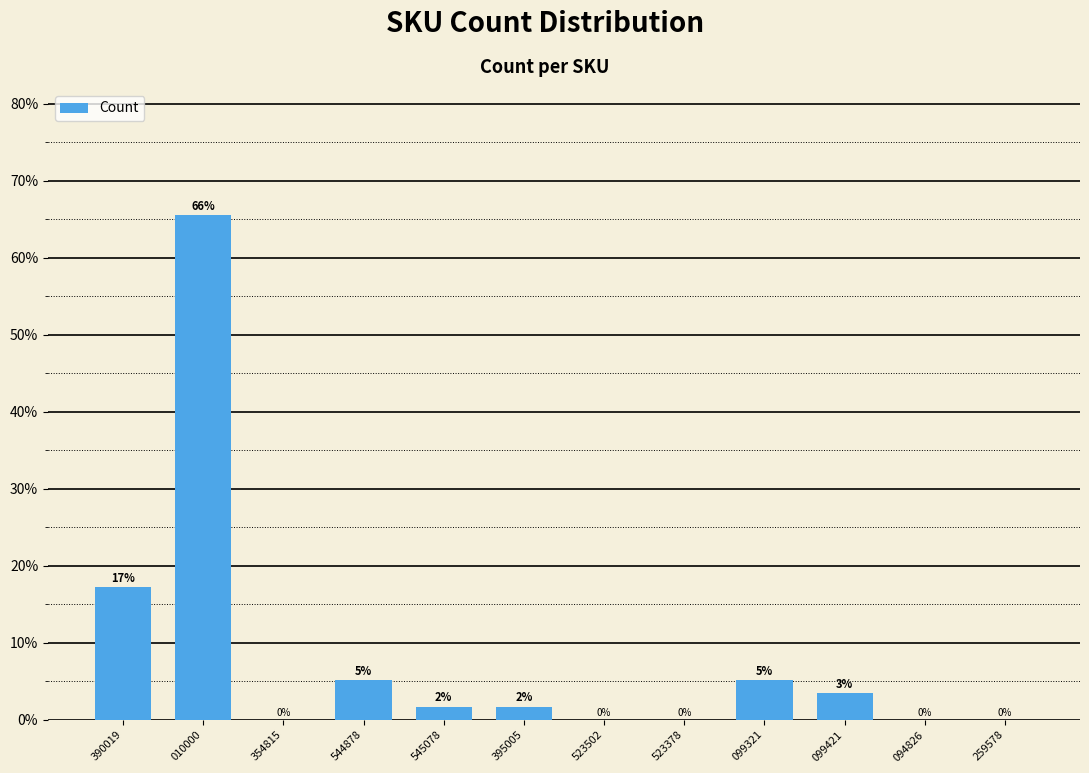

Between 523502 and 395005, which is larger?

395005